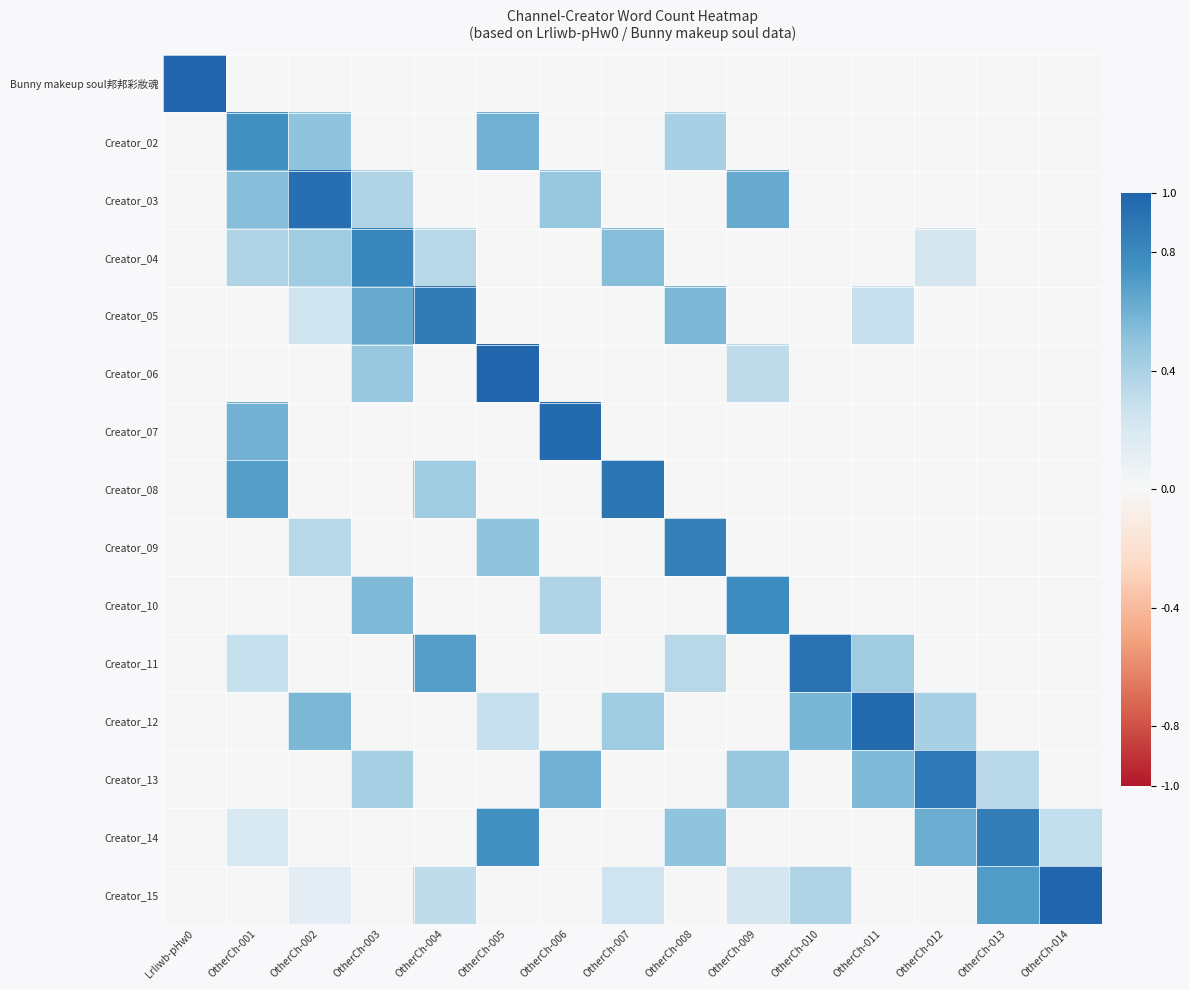

Reading left to right, what are all the values shown in this chart?

Bunny makeup soul邦邦彩妝魂: Lrliwb-pHw0=1.0	OtherCh-001=0.0	OtherCh-002=0.0	OtherCh-003=0.0	OtherCh-004=0.0	OtherCh-005=0.0	OtherCh-006=0.0	OtherCh-007=0.0	OtherCh-008=0.0	OtherCh-009=0.0	OtherCh-010=0.0	OtherCh-011=0.0	OtherCh-012=0.0	OtherCh-013=0.0	OtherCh-014=0.0
Creator_02: Lrliwb-pHw0=0.0	OtherCh-001=0.8	OtherCh-002=0.5	OtherCh-003=0.0	OtherCh-004=0.0	OtherCh-005=0.6	OtherCh-006=0.0	OtherCh-007=0.0	OtherCh-008=0.4	OtherCh-009=0.0	OtherCh-010=0.0	OtherCh-011=0.0	OtherCh-012=0.0	OtherCh-013=0.0	OtherCh-014=0.0
Creator_03: Lrliwb-pHw0=0.0	OtherCh-001=0.5	OtherCh-002=0.9	OtherCh-003=0.4	OtherCh-004=0.0	OtherCh-005=0.0	OtherCh-006=0.5	OtherCh-007=0.0	OtherCh-008=0.0	OtherCh-009=0.6	OtherCh-010=0.0	OtherCh-011=0.0	OtherCh-012=0.0	OtherCh-013=0.0	OtherCh-014=0.0
Creator_04: Lrliwb-pHw0=0.0	OtherCh-001=0.4	OtherCh-002=0.4	OtherCh-003=0.8	OtherCh-004=0.3	OtherCh-005=0.0	OtherCh-006=0.0	OtherCh-007=0.5	OtherCh-008=0.0	OtherCh-009=0.0	OtherCh-010=0.0	OtherCh-011=0.0	OtherCh-012=0.2	OtherCh-013=0.0	OtherCh-014=0.0
Creator_05: Lrliwb-pHw0=0.0	OtherCh-001=0.0	OtherCh-002=0.2	OtherCh-003=0.6	OtherCh-004=0.9	OtherCh-005=0.0	OtherCh-006=0.0	OtherCh-007=0.0	OtherCh-008=0.6	OtherCh-009=0.0	OtherCh-010=0.0	OtherCh-011=0.3	OtherCh-012=0.0	OtherCh-013=0.0	OtherCh-014=0.0
Creator_06: Lrliwb-pHw0=0.0	OtherCh-001=0.0	OtherCh-002=0.0	OtherCh-003=0.5	OtherCh-004=0.0	OtherCh-005=1.0	OtherCh-006=0.0	OtherCh-007=0.0	OtherCh-008=0.0	OtherCh-009=0.3	OtherCh-010=0.0	OtherCh-011=0.0	OtherCh-012=0.0	OtherCh-013=0.0	OtherCh-014=0.0
Creator_07: Lrliwb-pHw0=0.0	OtherCh-001=0.6	OtherCh-002=0.0	OtherCh-003=0.0	OtherCh-004=0.0	OtherCh-005=0.0	OtherCh-006=1.0	OtherCh-007=0.0	OtherCh-008=0.0	OtherCh-009=0.0	OtherCh-010=0.0	OtherCh-011=0.0	OtherCh-012=0.0	OtherCh-013=0.0	OtherCh-014=0.0
Creator_08: Lrliwb-pHw0=0.0	OtherCh-001=0.7	OtherCh-002=0.0	OtherCh-003=0.0	OtherCh-004=0.4	OtherCh-005=0.0	OtherCh-006=0.0	OtherCh-007=0.9	OtherCh-008=0.0	OtherCh-009=0.0	OtherCh-010=0.0	OtherCh-011=0.0	OtherCh-012=0.0	OtherCh-013=0.0	OtherCh-014=0.0
Creator_09: Lrliwb-pHw0=0.0	OtherCh-001=0.0	OtherCh-002=0.3	OtherCh-003=0.0	OtherCh-004=0.0	OtherCh-005=0.5	OtherCh-006=0.0	OtherCh-007=0.0	OtherCh-008=0.8	OtherCh-009=0.0	OtherCh-010=0.0	OtherCh-011=0.0	OtherCh-012=0.0	OtherCh-013=0.0	OtherCh-014=0.0
Creator_10: Lrliwb-pHw0=0.0	OtherCh-001=0.0	OtherCh-002=0.0	OtherCh-003=0.6	OtherCh-004=0.0	OtherCh-005=0.0	OtherCh-006=0.4	OtherCh-007=0.0	OtherCh-008=0.0	OtherCh-009=0.8	OtherCh-010=0.0	OtherCh-011=0.0	OtherCh-012=0.0	OtherCh-013=0.0	OtherCh-014=0.0
Creator_11: Lrliwb-pHw0=0.0	OtherCh-001=0.3	OtherCh-002=0.0	OtherCh-003=0.0	OtherCh-004=0.7	OtherCh-005=0.0	OtherCh-006=0.0	OtherCh-007=0.0	OtherCh-008=0.3	OtherCh-009=0.0	OtherCh-010=0.9	OtherCh-011=0.4	OtherCh-012=0.0	OtherCh-013=0.0	OtherCh-014=0.0
Creator_12: Lrliwb-pHw0=0.0	OtherCh-001=0.0	OtherCh-002=0.6	OtherCh-003=0.0	OtherCh-004=0.0	OtherCh-005=0.3	OtherCh-006=0.0	OtherCh-007=0.4	OtherCh-008=0.0	OtherCh-009=0.0	OtherCh-010=0.6	OtherCh-011=1.0	OtherCh-012=0.4	OtherCh-013=0.0	OtherCh-014=0.0
Creator_13: Lrliwb-pHw0=0.0	OtherCh-001=0.0	OtherCh-002=0.0	OtherCh-003=0.4	OtherCh-004=0.0	OtherCh-005=0.0	OtherCh-006=0.6	OtherCh-007=0.0	OtherCh-008=0.0	OtherCh-009=0.5	OtherCh-010=0.0	OtherCh-011=0.6	OtherCh-012=0.9	OtherCh-013=0.3	OtherCh-014=0.0
Creator_14: Lrliwb-pHw0=0.0	OtherCh-001=0.2	OtherCh-002=0.0	OtherCh-003=0.0	OtherCh-004=0.0	OtherCh-005=0.8	OtherCh-006=0.0	OtherCh-007=0.0	OtherCh-008=0.5	OtherCh-009=0.0	OtherCh-010=0.0	OtherCh-011=0.0	OtherCh-012=0.6	OtherCh-013=0.9	OtherCh-014=0.3
Creator_15: Lrliwb-pHw0=0.0	OtherCh-001=0.0	OtherCh-002=0.1	OtherCh-003=0.0	OtherCh-004=0.3	OtherCh-005=0.0	OtherCh-006=0.0	OtherCh-007=0.2	OtherCh-008=0.0	OtherCh-009=0.2	OtherCh-010=0.4	OtherCh-011=0.0	OtherCh-012=0.0	OtherCh-013=0.7	OtherCh-014=1.0